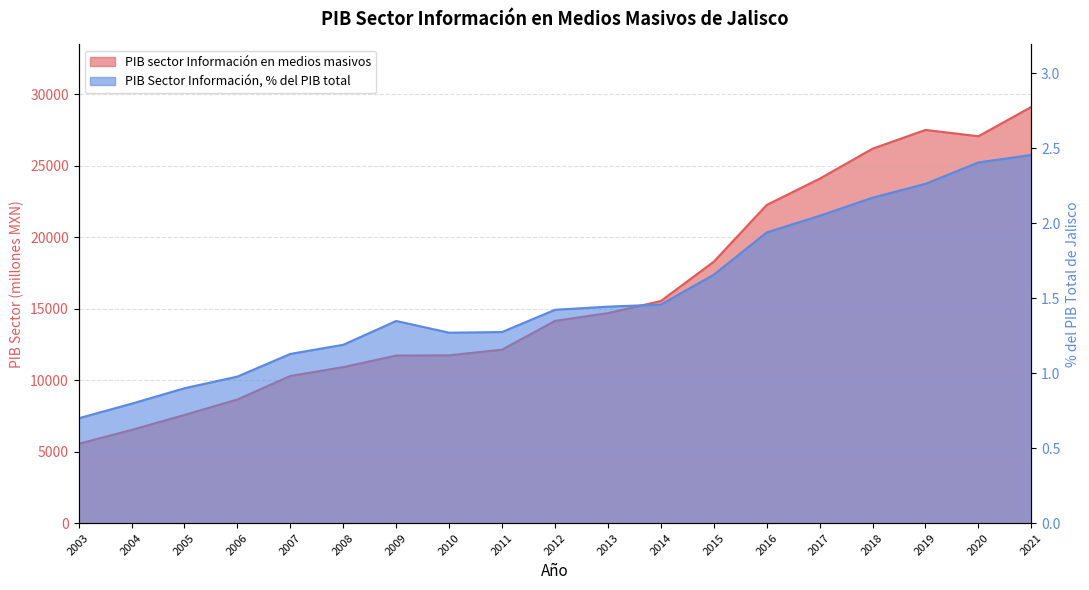

The PIB Sector Información en medios masivos, %PIB series shows 1.2 at 2008. True or false?

True